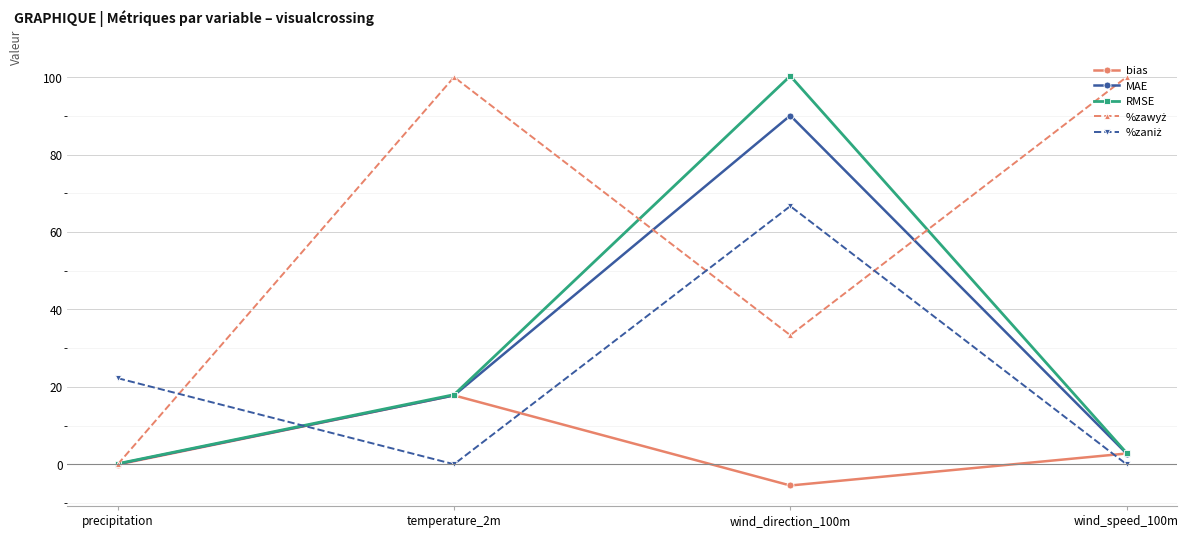

At which label is RMSE closest to 50?

temperature_2m